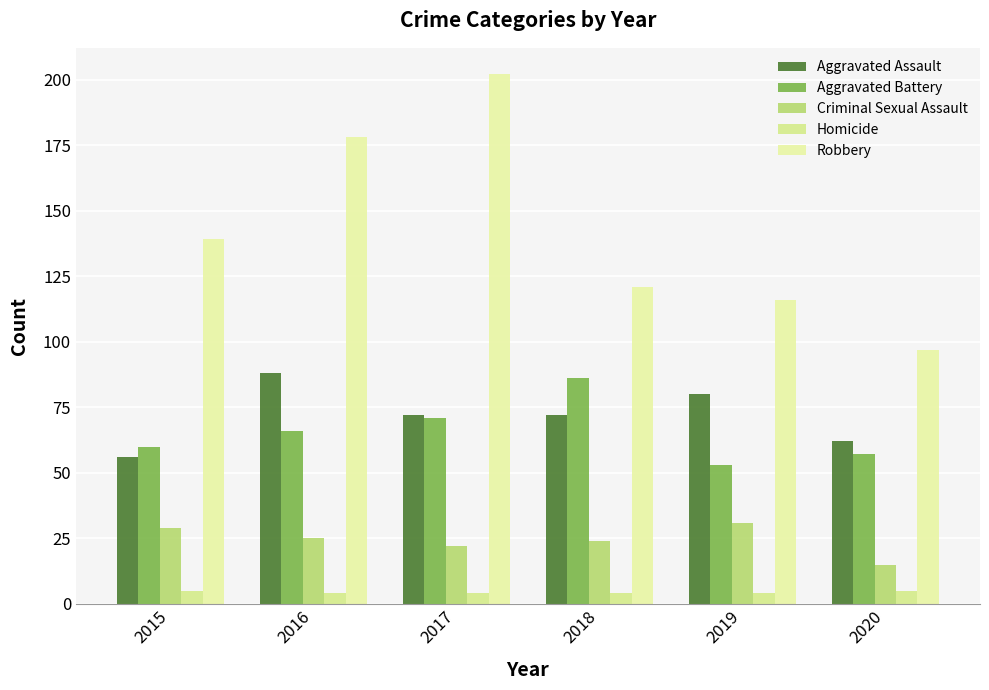

What is the smallest value displayed?

4